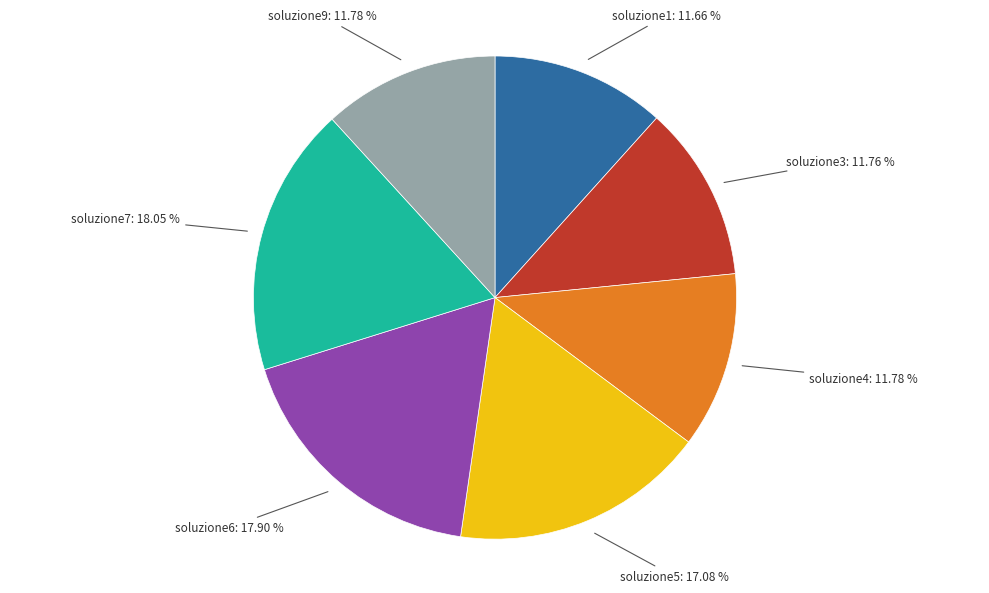

Does any single category account for the majority?

No